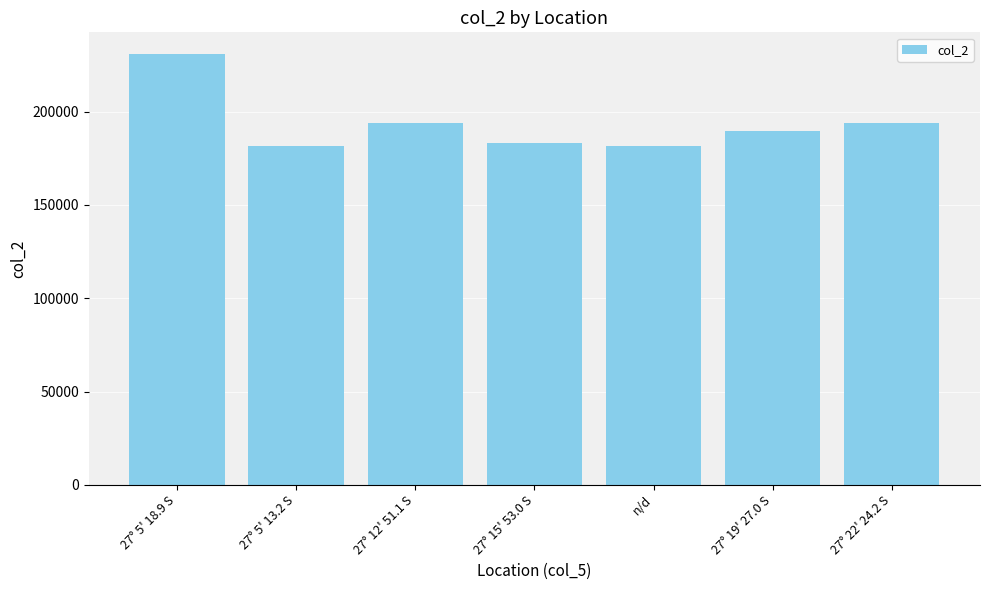

How many bars are there in total?

7